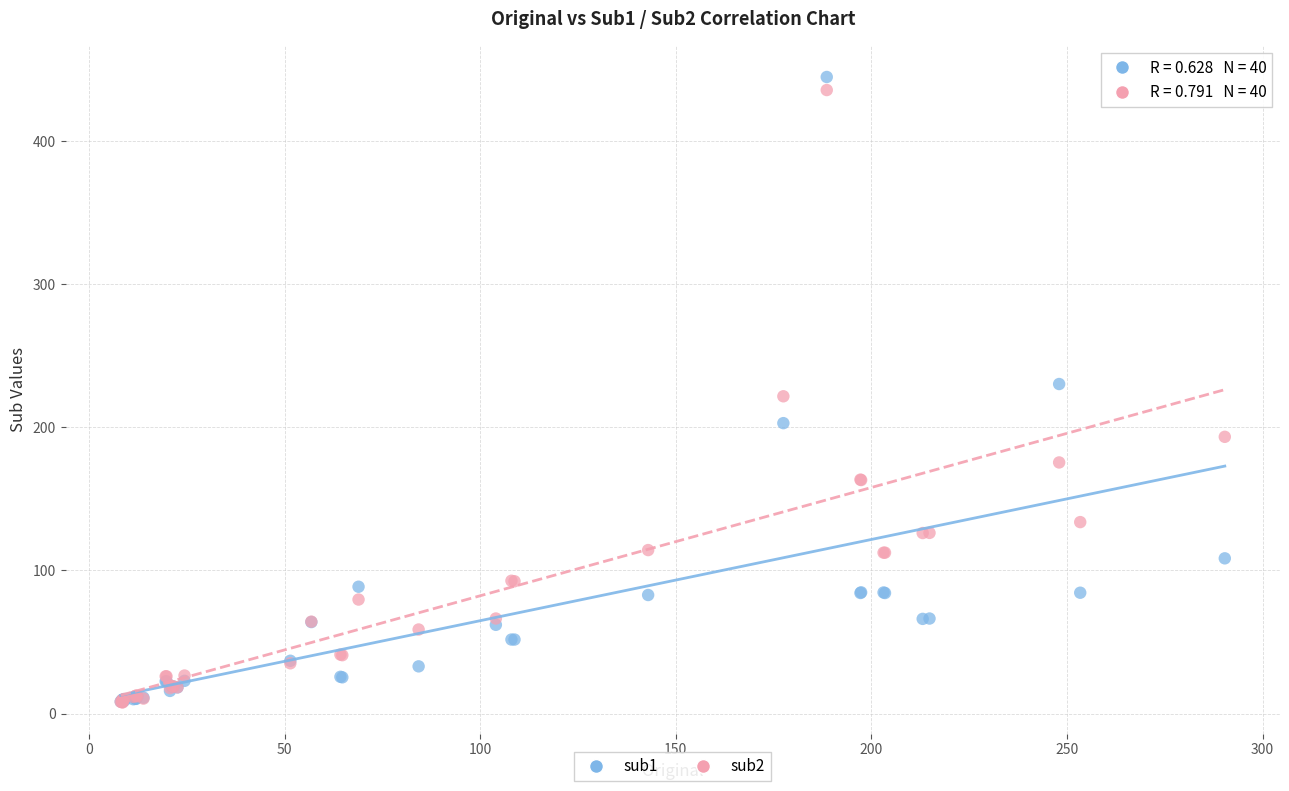

What are all the series names shown in the legend?

sub1, sub2